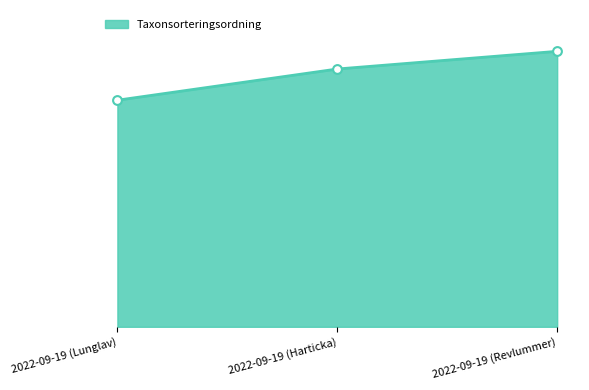

Which has a higher value, 2022-09-19 (Harticka) or 2022-09-19 (Revlummer)?

2022-09-19 (Revlummer)